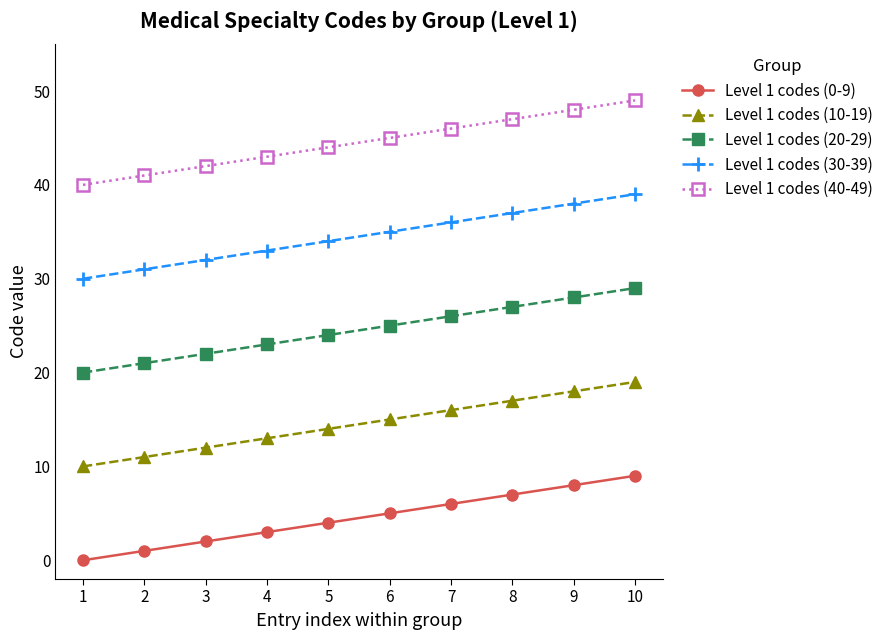

At which label is Level 1 codes (0-9) closest to 4?

5